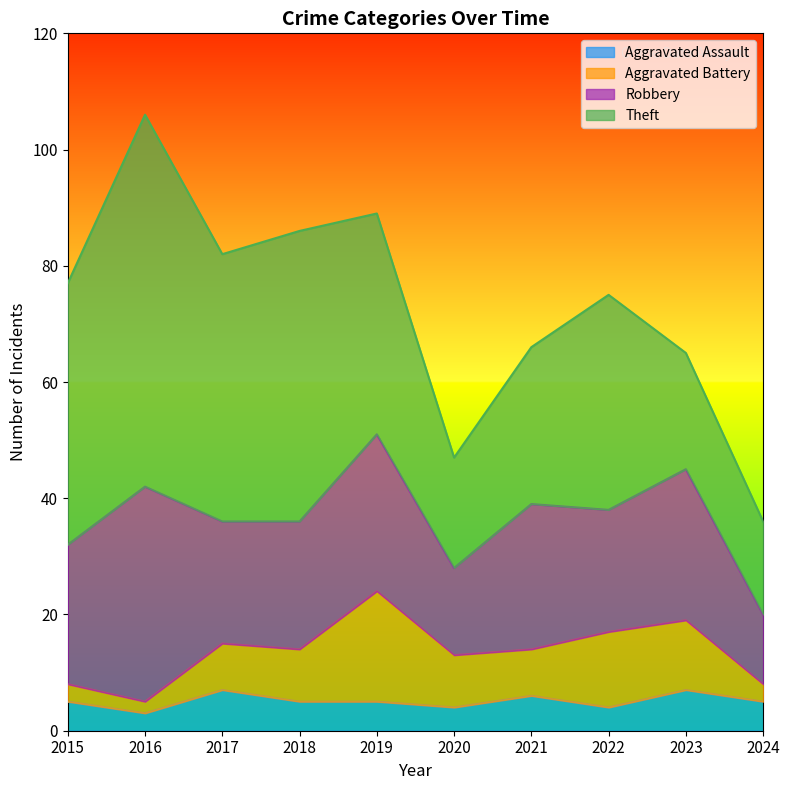

Does the chart have visible grid lines?

No